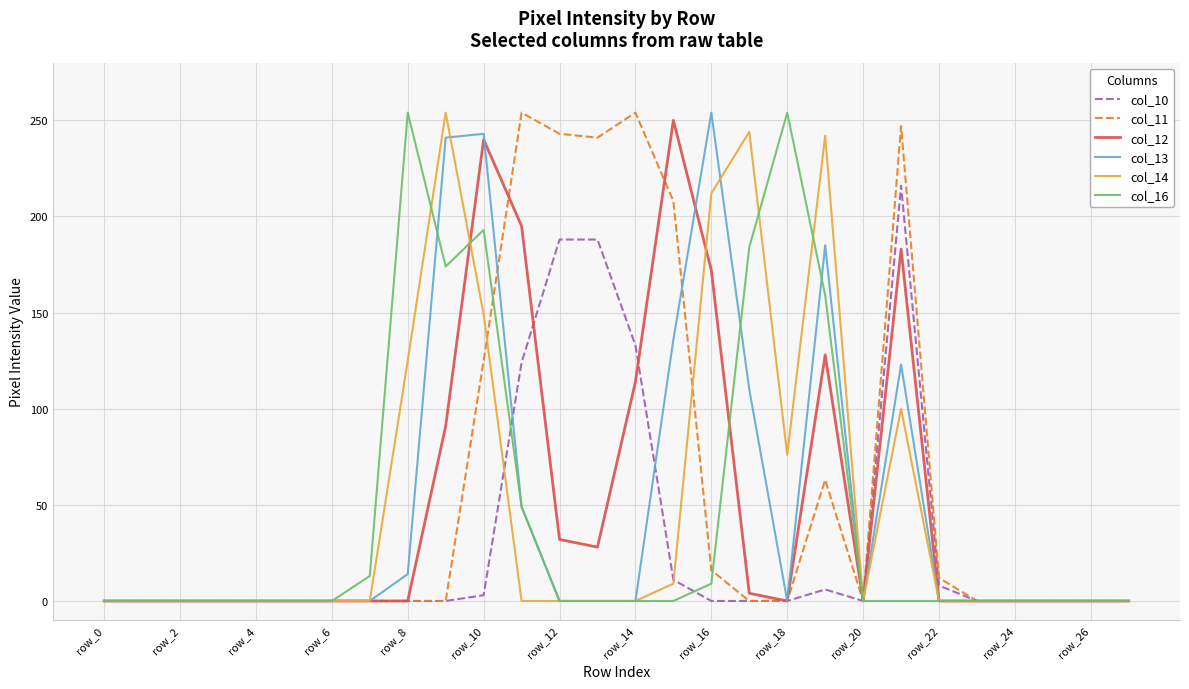

What is the maximum value shown in the chart?

254